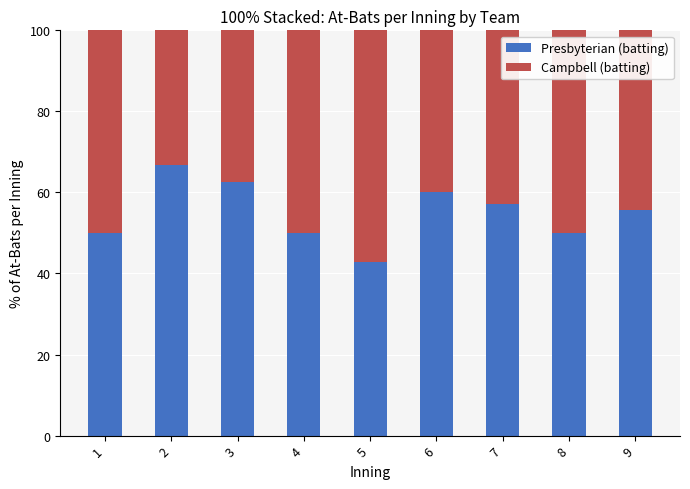

What value does the Presbyterian (batting) series have at 2?

66.7